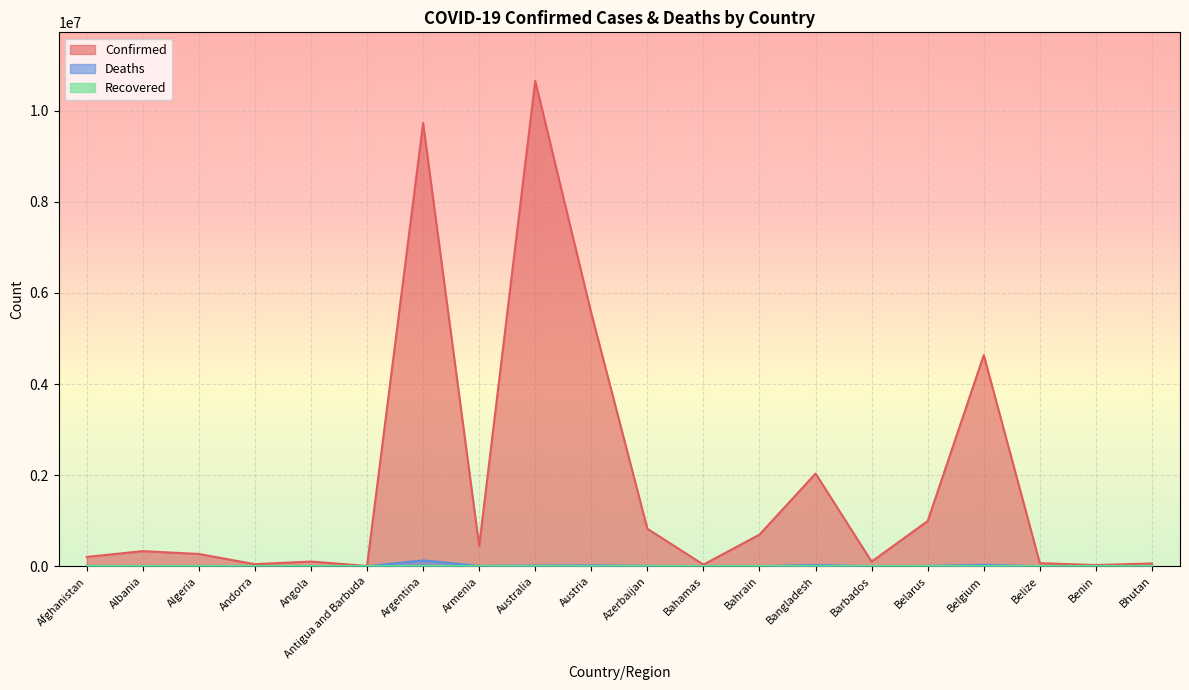

Is it true that Confirmed equals 91263 at Bhutan?

False